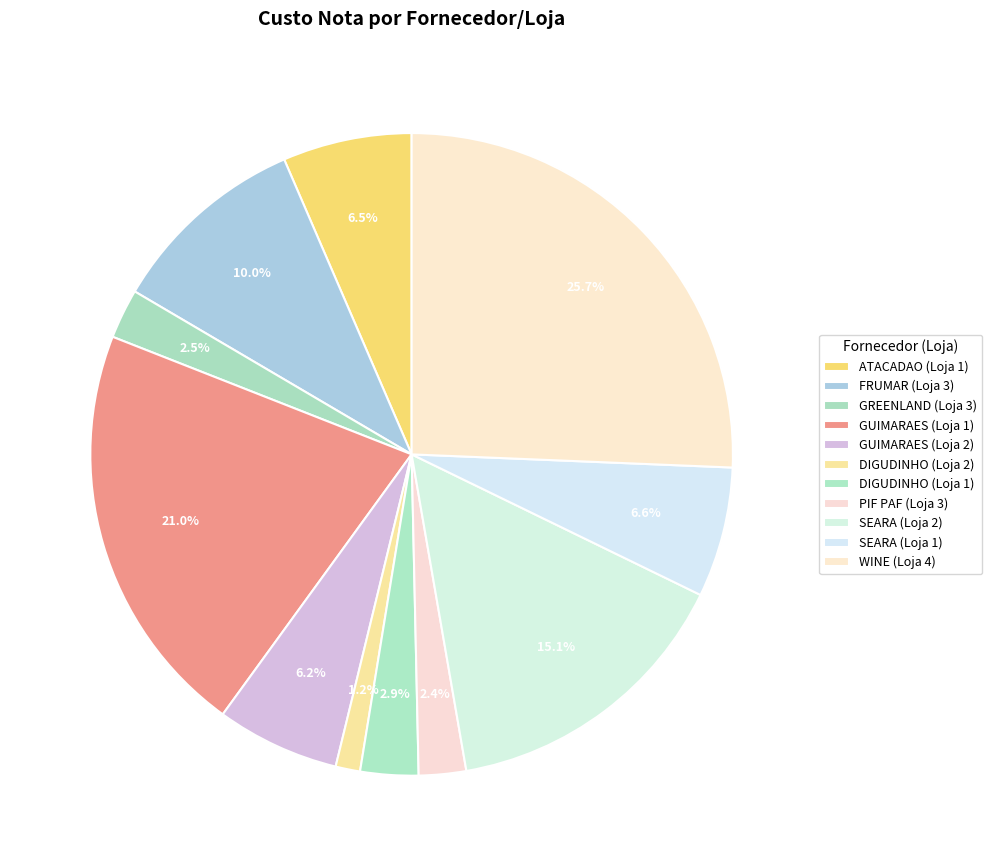

True or false: GUIMARAES (Loja 1) accounts for 35% of the total.

False